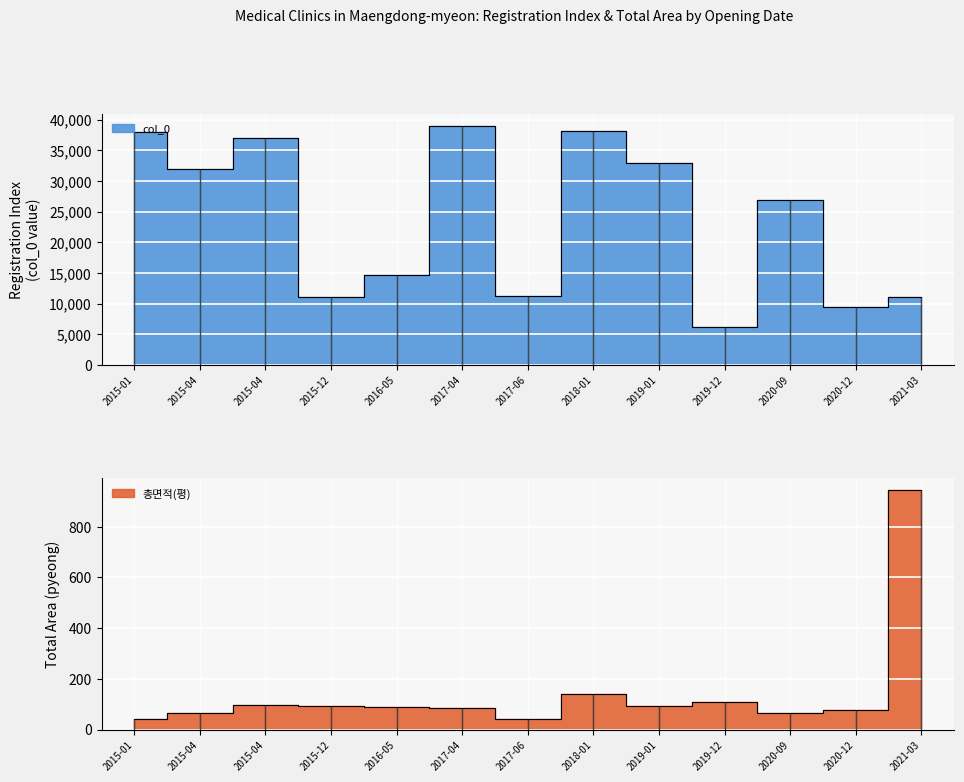

Where does the 총면적(평) series first go above 90?

2015-04